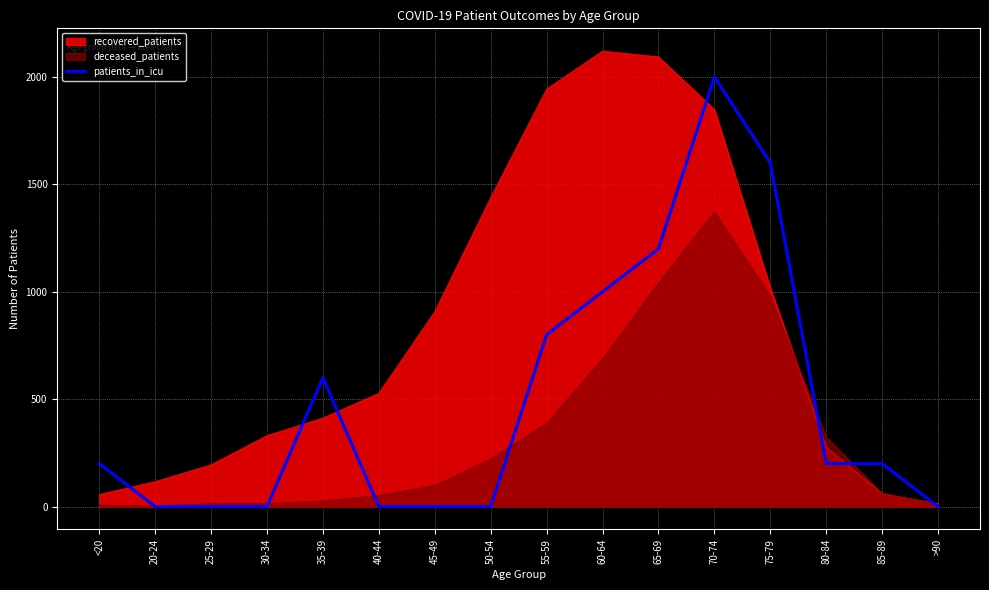

What is the change in value from 30-34 to 85-89?

+200